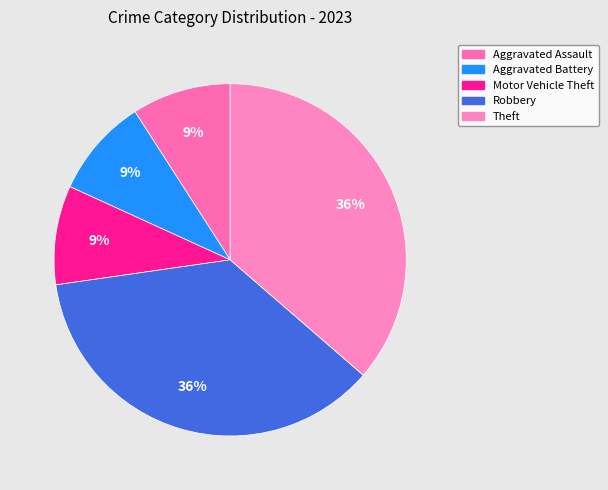

To the nearest percent, what is the difference between the largest and smallest slice percentages?

27%